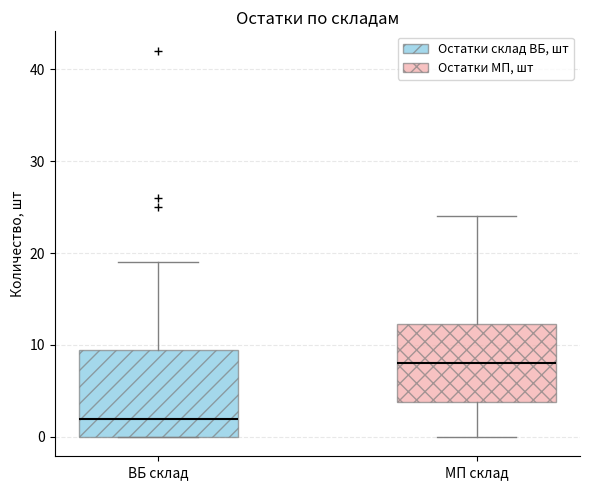

Which box's median line is the lowest?

ВБ склад